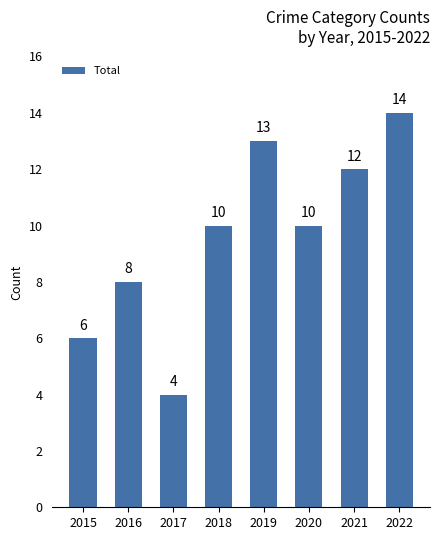

Count the number of data series in this chart.

1